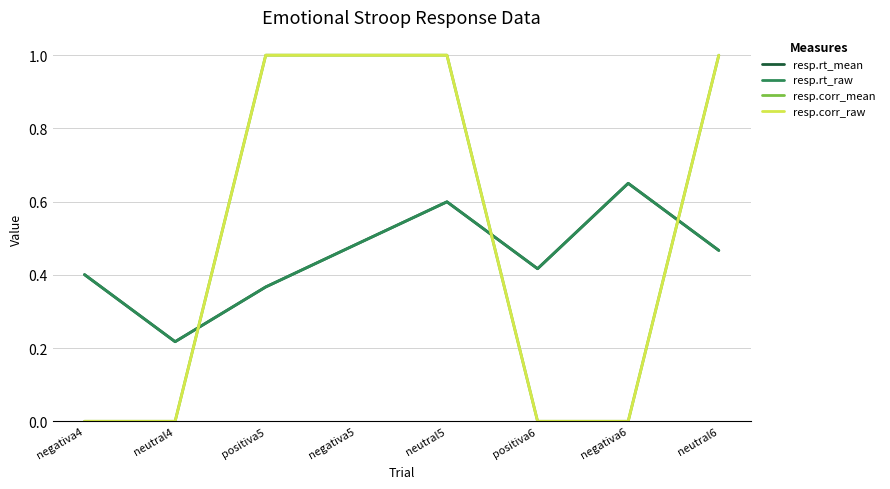

What is the total value across all series at positiva6?

0.8